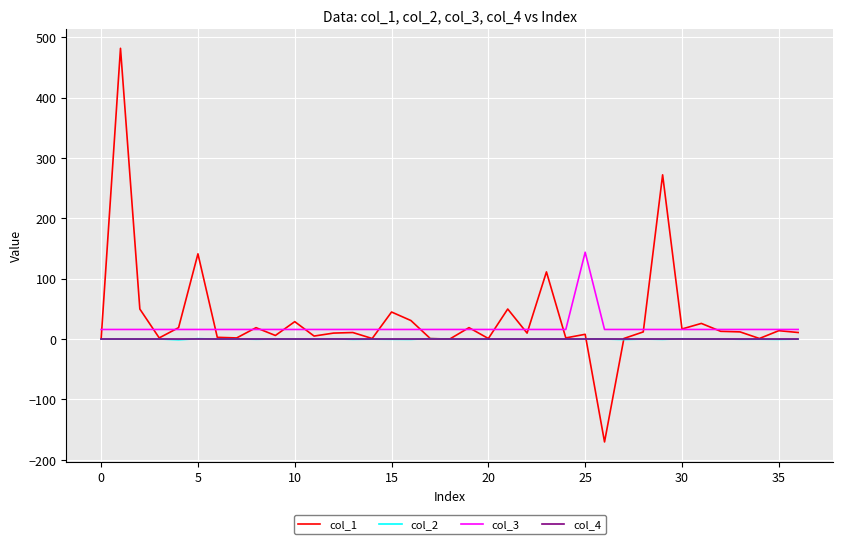

Which series has the widest spread of values?

col_1